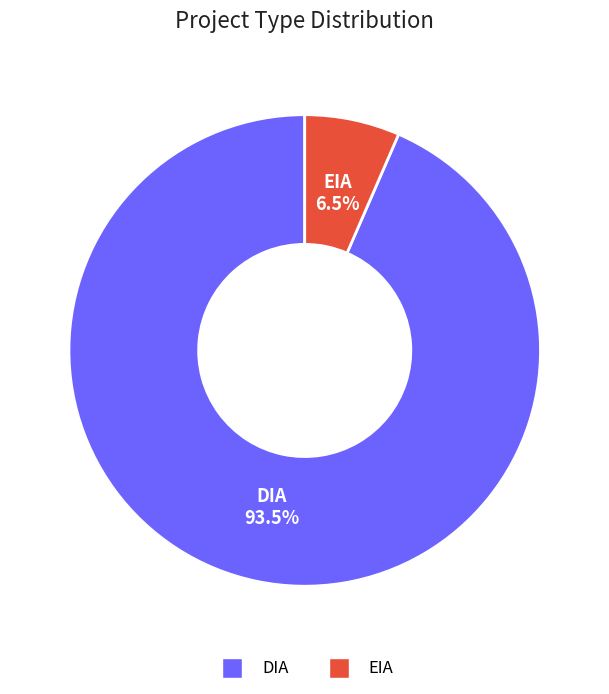

How many segments does this pie chart have?

2